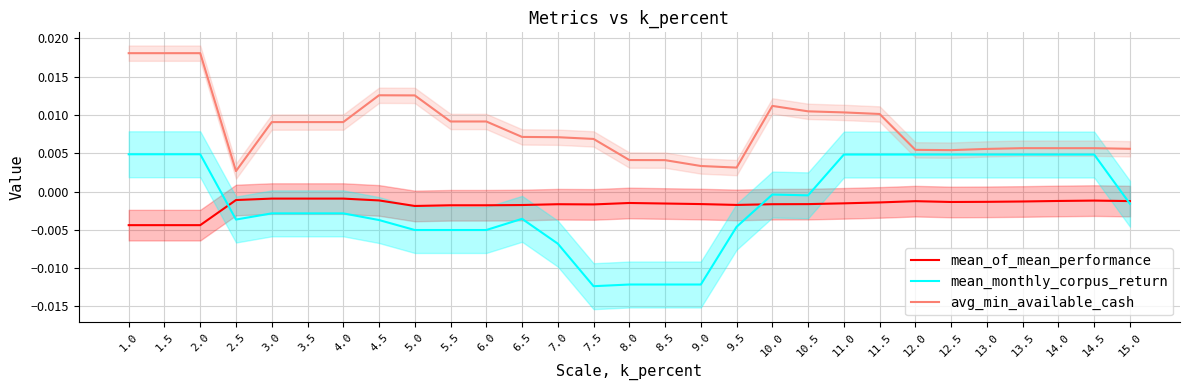

At how many categories does at least one series exceed 0?

29